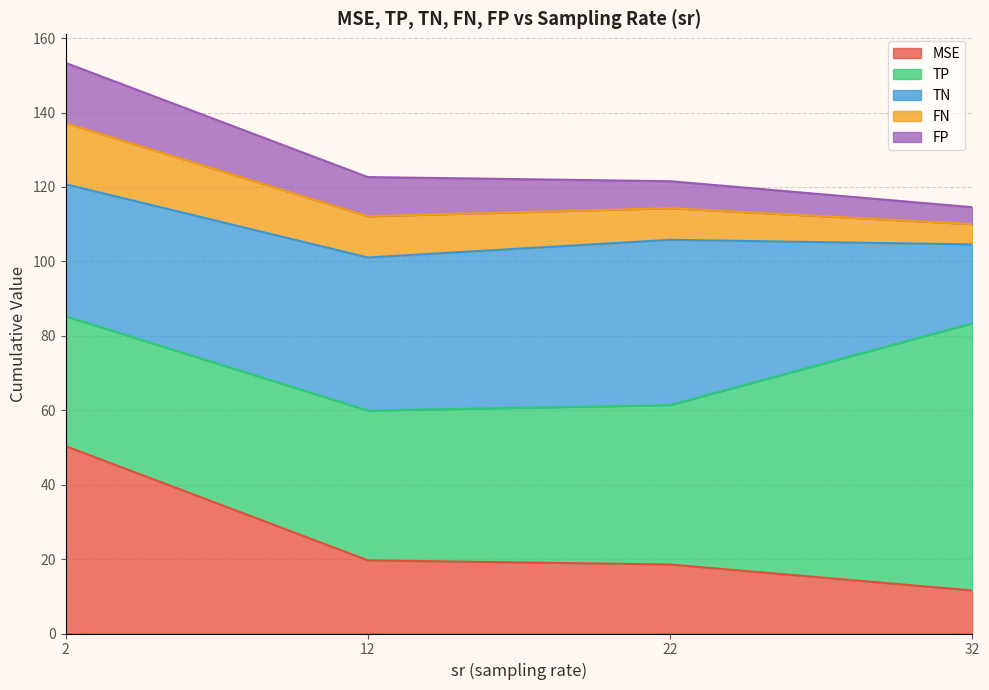

Which series changed the most between 2 and 12?

MSE